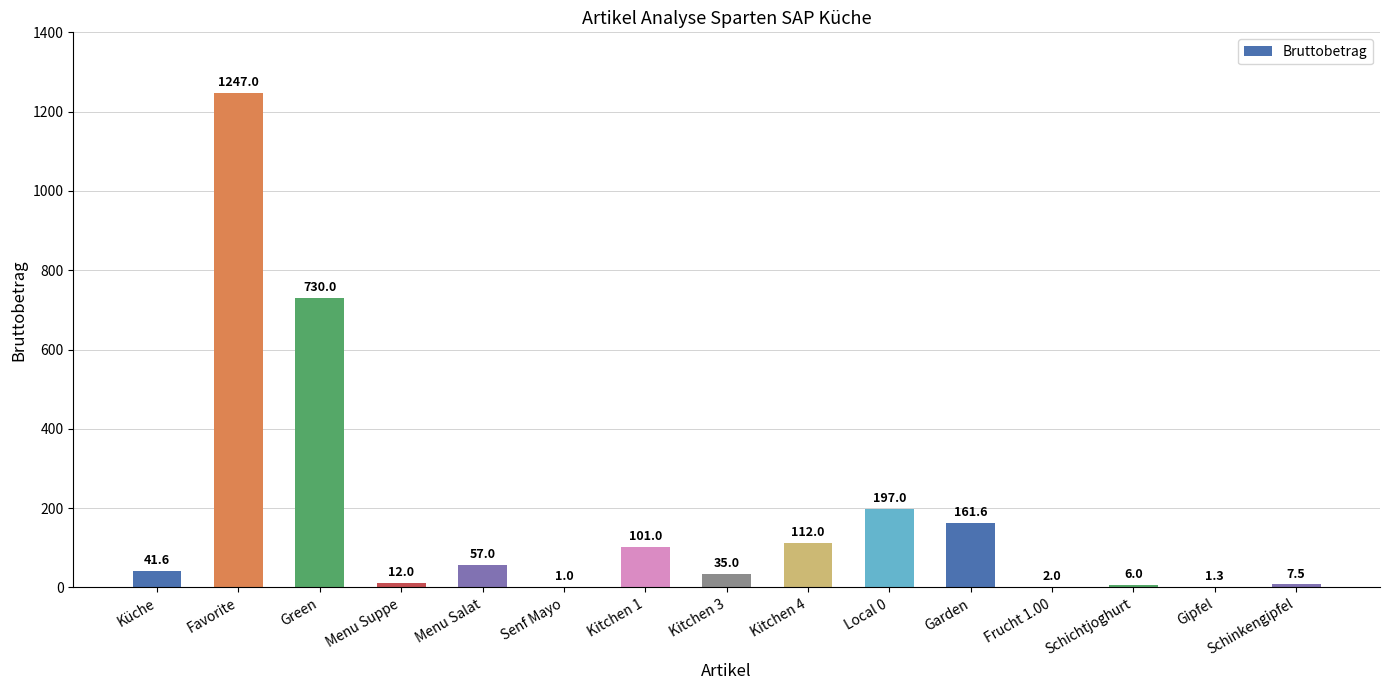

Reading right to left, extract all data points from this chart.

Schinkengipfel=7.5	Gipfel=1.3	Schichtjoghurt=6.0	Frucht 1.00=2.0	Garden=161.6	Local 0=197.0	Kitchen 4=112.0	Kitchen 3=35.0	Kitchen 1=101.0	Senf Mayo=1.0	Menu Salat=57.0	Menu Suppe=12.0	Green=730.0	Favorite=1247.0	Küche=41.6